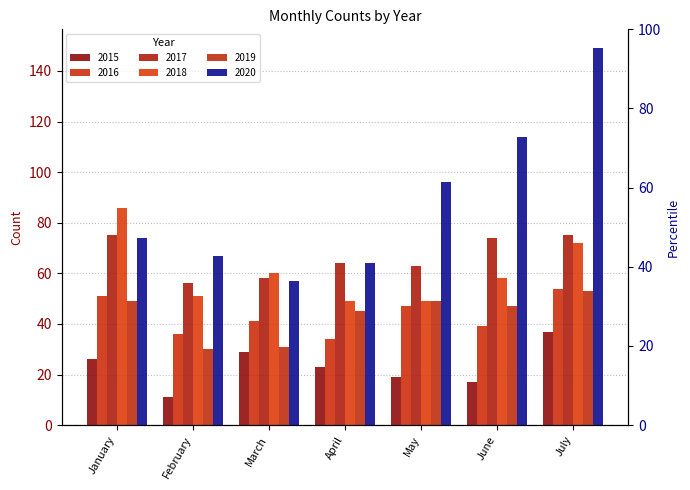

What is the lowest value of the 2016 series?

34